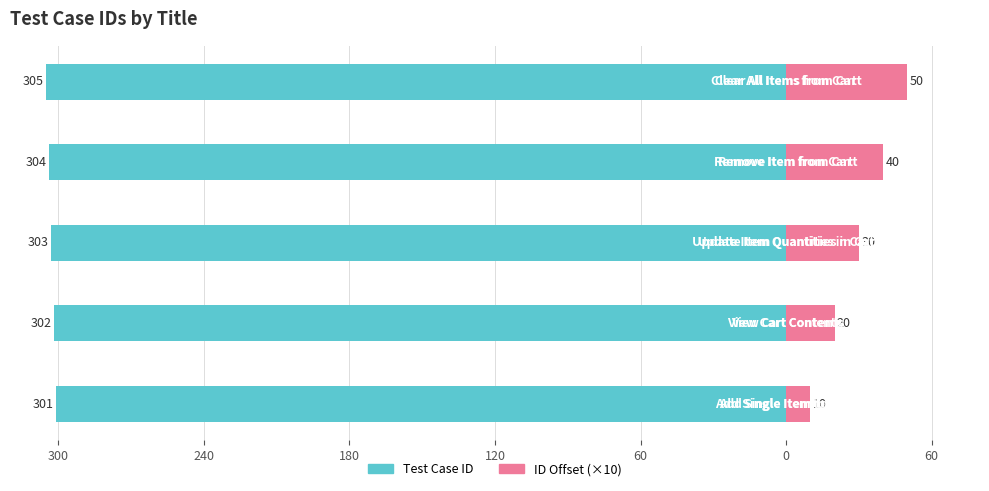

Reading right to left, list all the values displayed in this chart.

Test Case ID: 60=-305	120=-304	180=-303	240=-302	300=-301
ID Offset (×10): 60=50	120=40	180=30	240=20	300=10